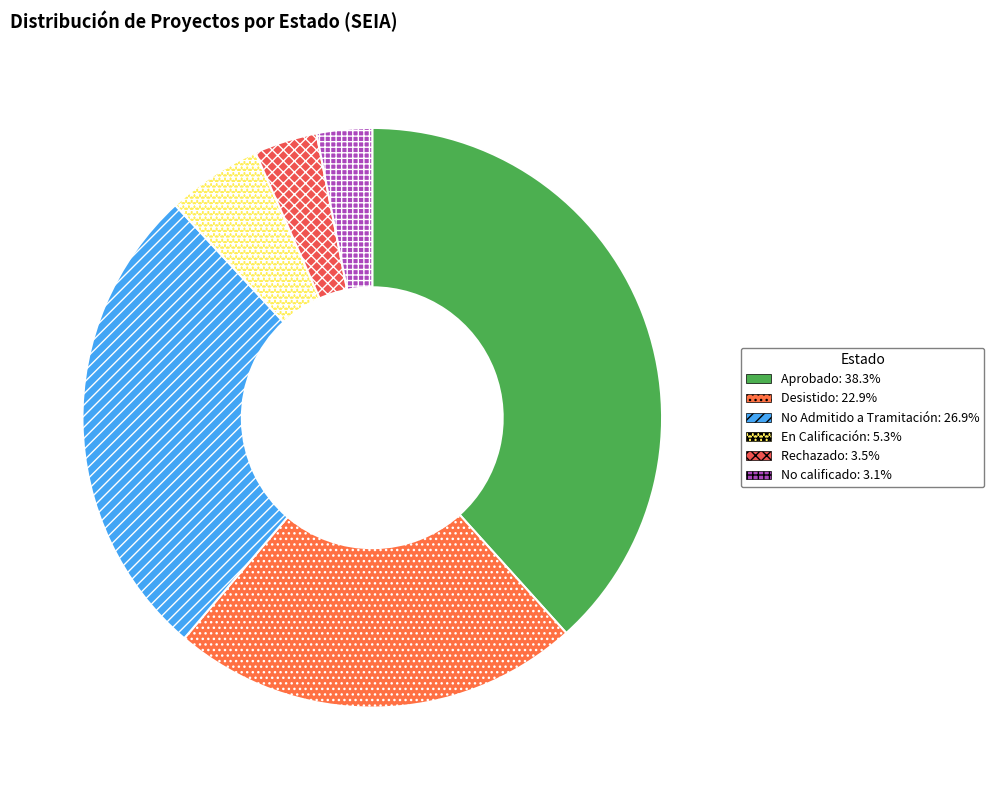

How many slices are in this pie chart?

6